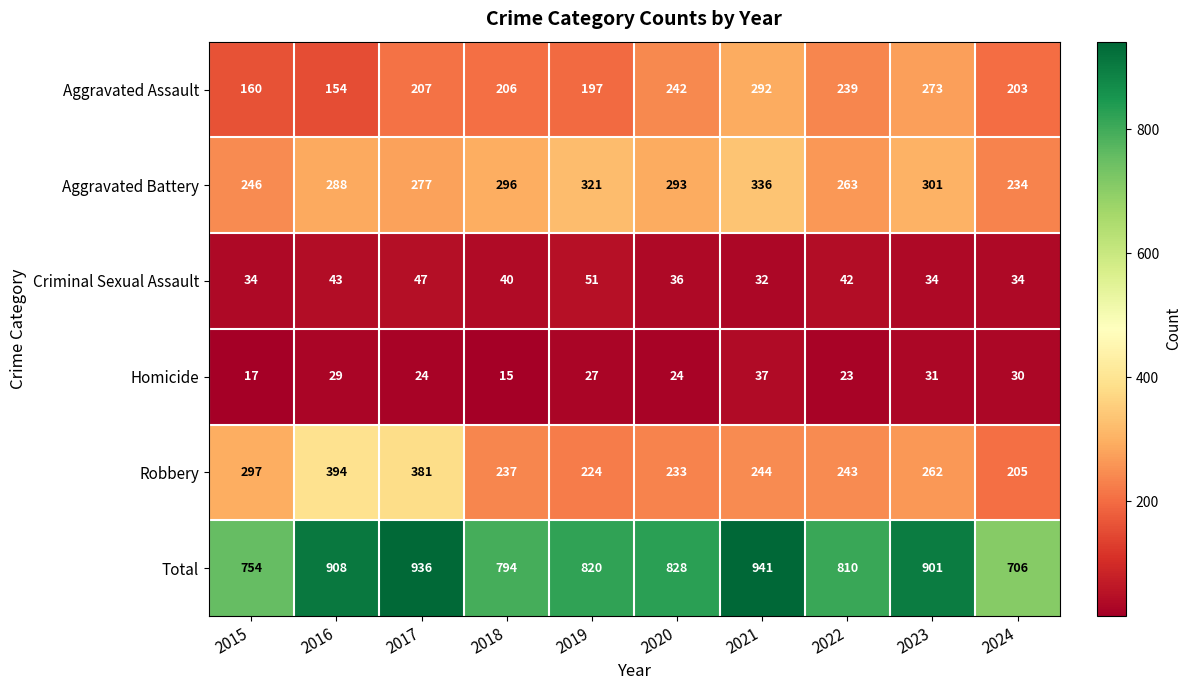

Read the Robbery value at 2024, to the nearest 50.

200